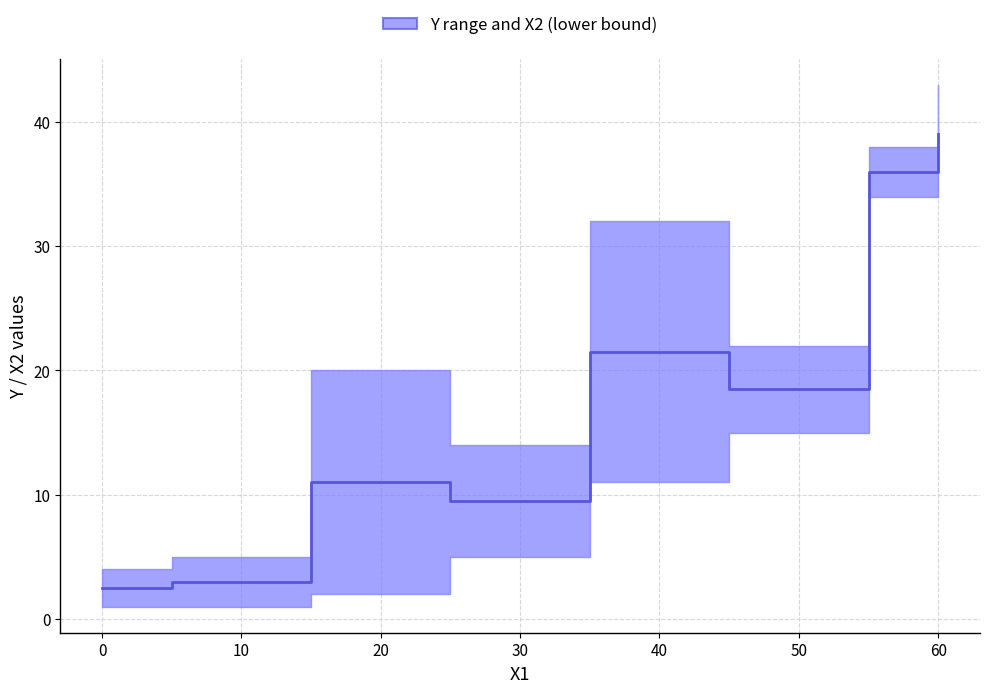

The value of X2 at 25 is 7. True or false?

False